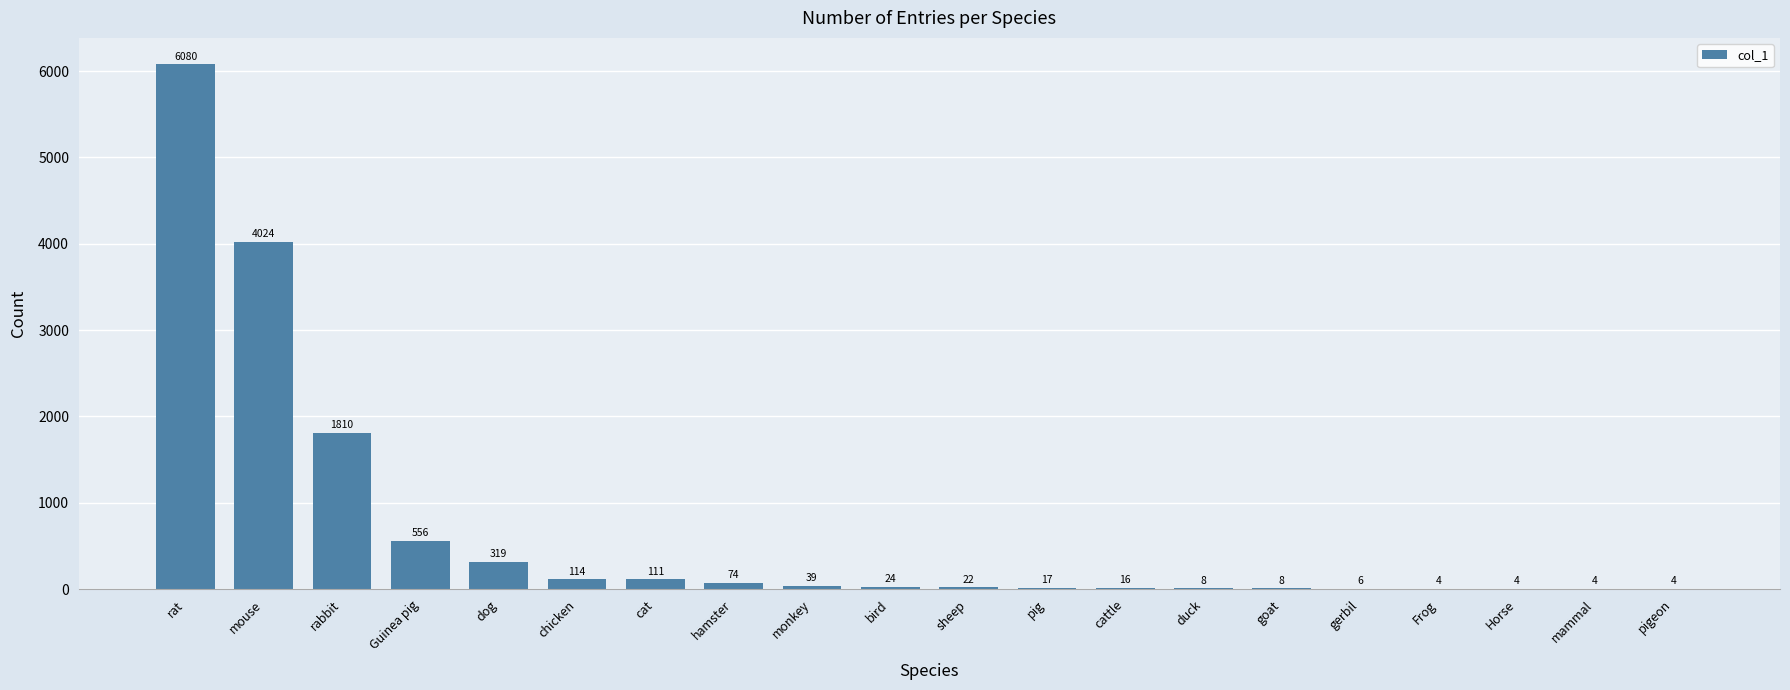

What is the ratio of the value at duck to the value at cattle?

0.5